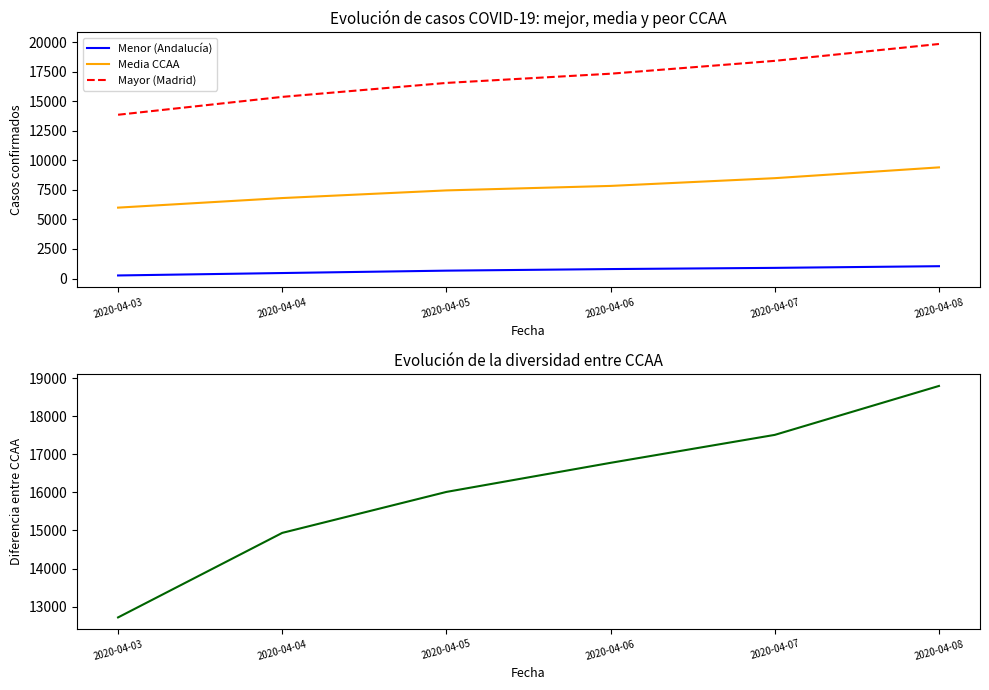

At which category does the chart reach its peak across all series?

2020-04-08